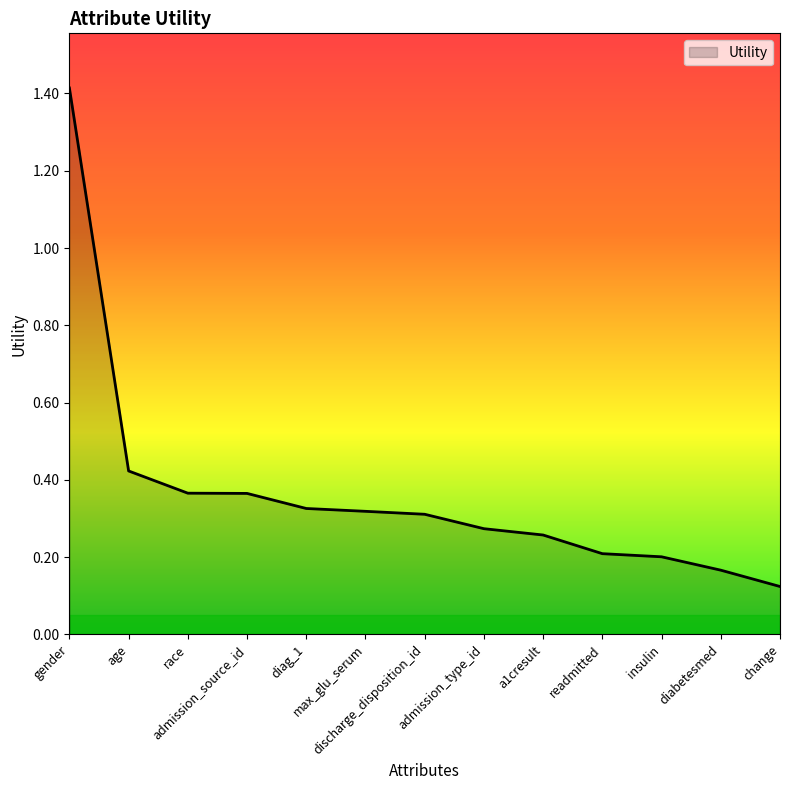

What is the difference between the maximum and minimum values?

1.3